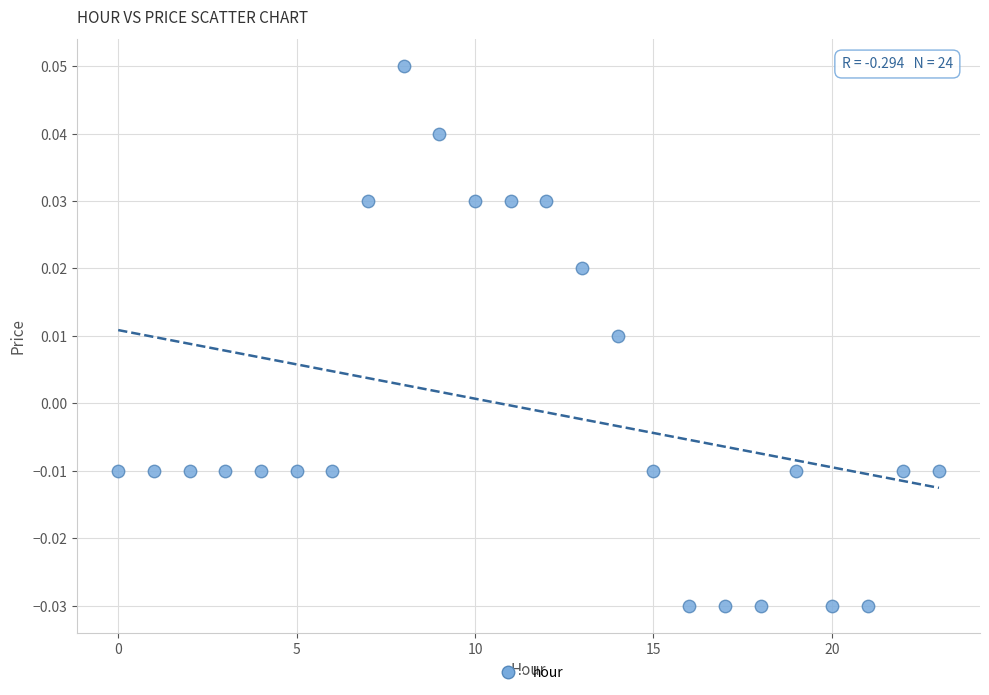

How many data points are displayed?

24